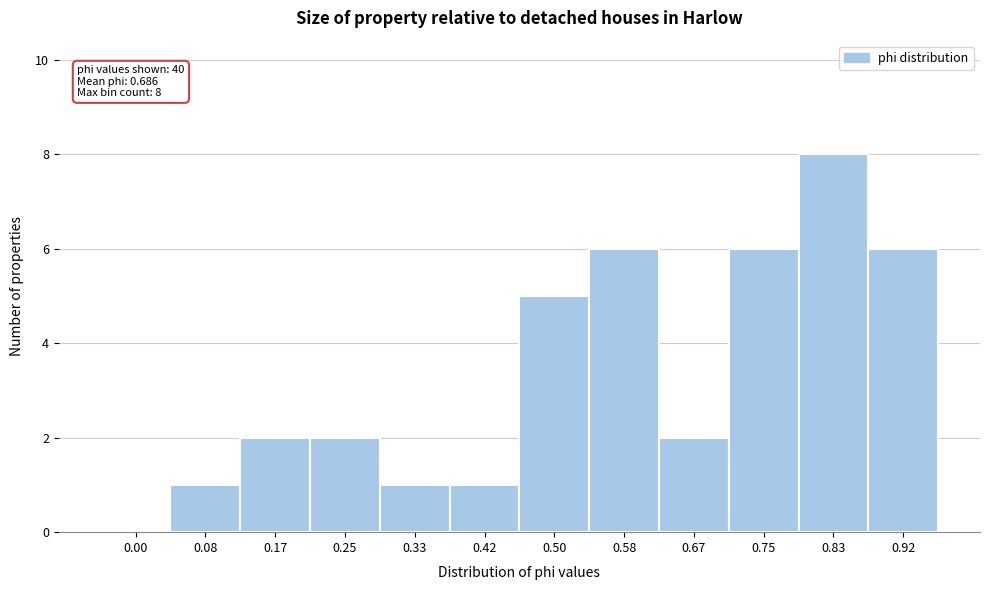

Reading right to left, extract all data points from this chart.

0.92=6	0.83=8	0.75=6	0.67=2	0.58=6	0.50=5	0.42=1	0.33=1	0.25=2	0.17=2	0.08=1	0.00=0